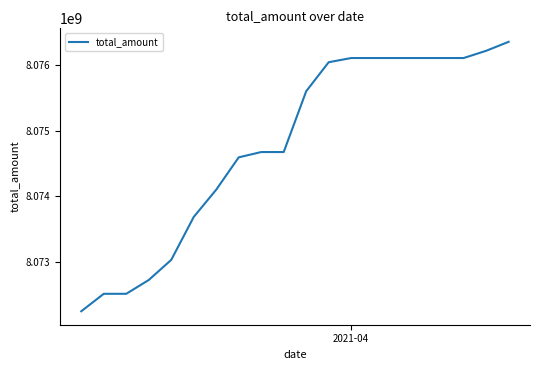

What is the maximum value shown in the chart?

8076360693